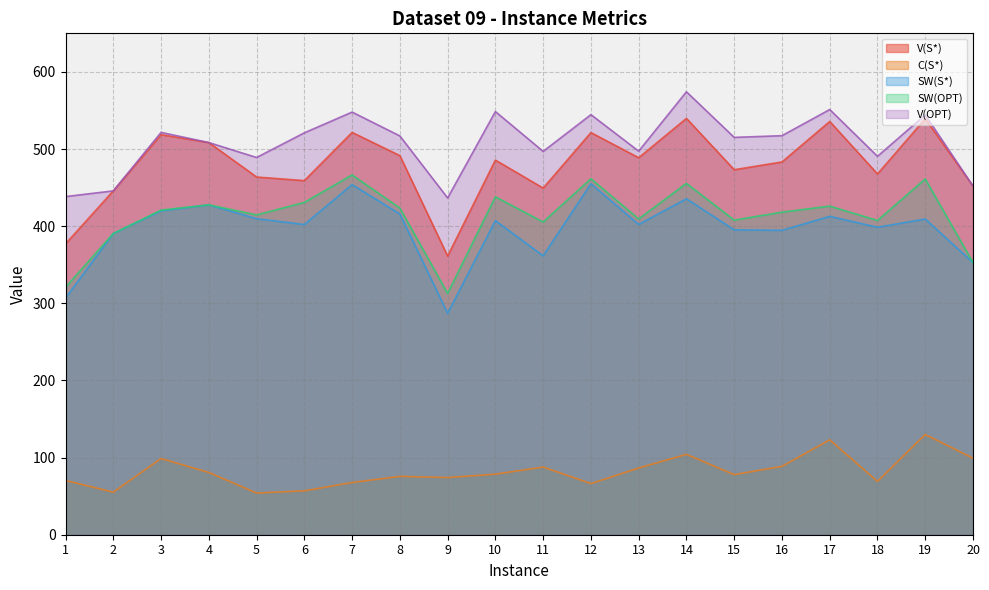

Rank the series at 2 from highest to lowest value.

V(S*), V(OPT), SW(S*), SW(OPT), C(S*)